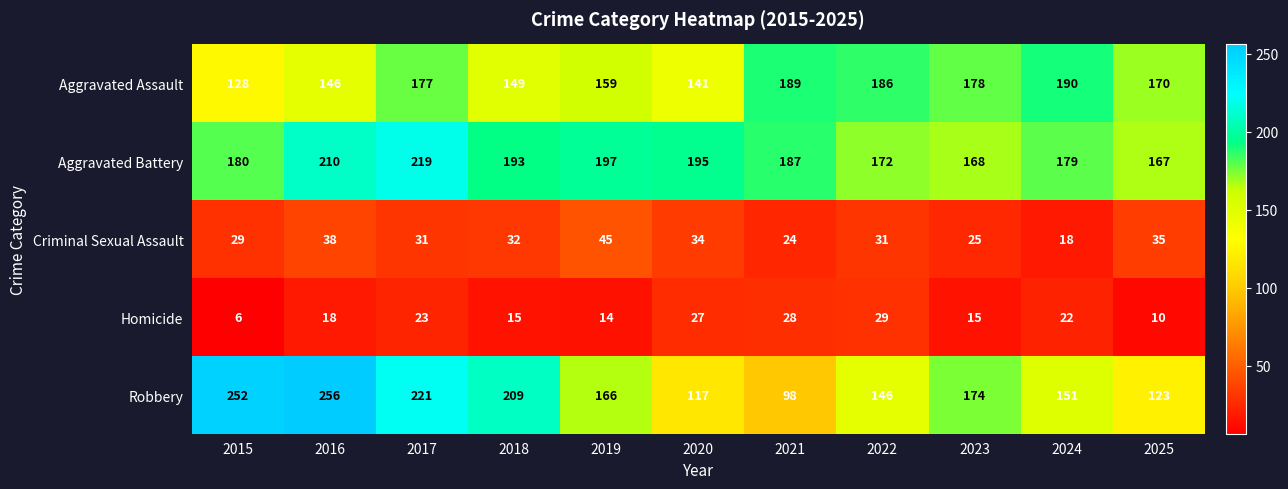

The value of Aggravated Assault at 2020 is 141. True or false?

True